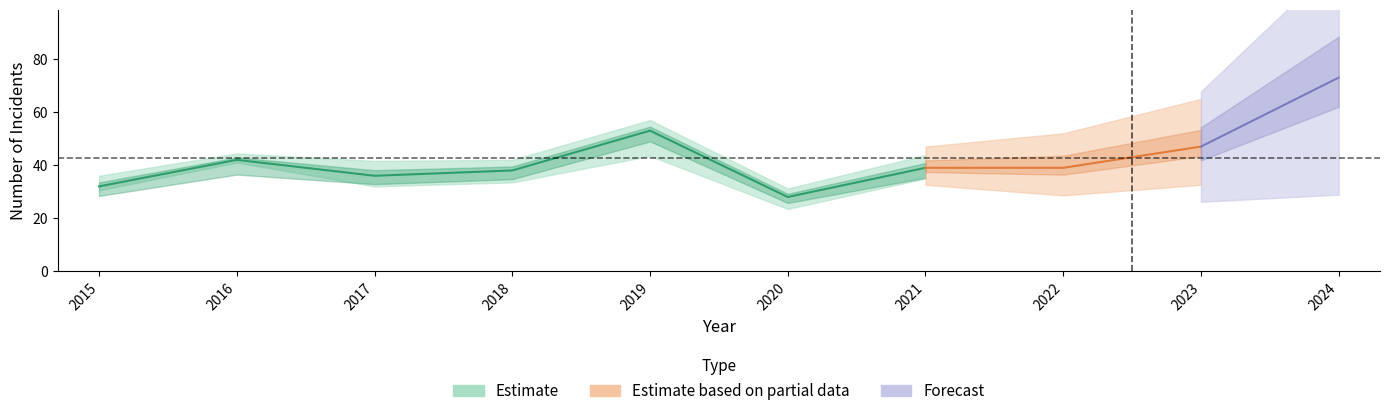

Reading left to right, extract all data points from this chart.

Aggravated Assault: 5	3	7	5	5	4	6	4	7	7
Aggravated Battery: 3	2	8	9	19	9	8	13	12	17
Robbery: 24	37	21	22	27	15	25	21	26	49
Total: 32	42	36	38	53	28	39	39	47	73